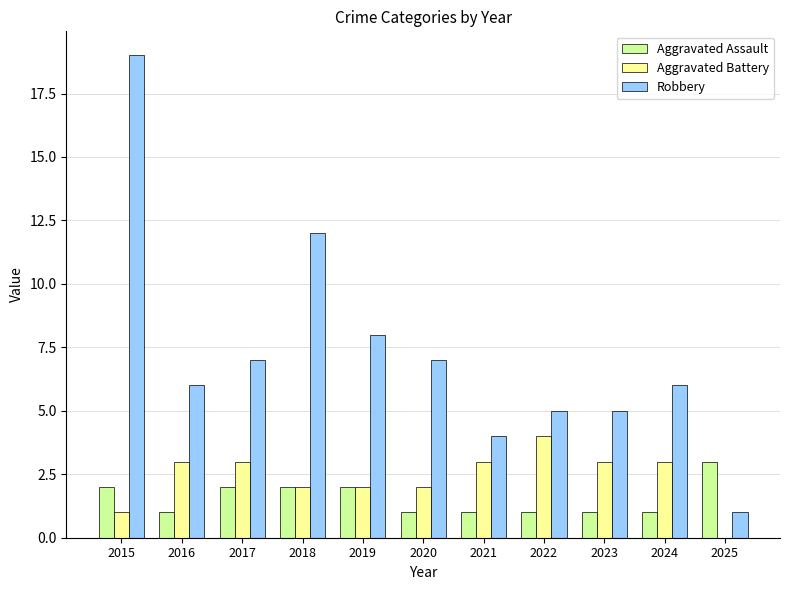

The Aggravated Battery series shows 3 at 2024. True or false?

True